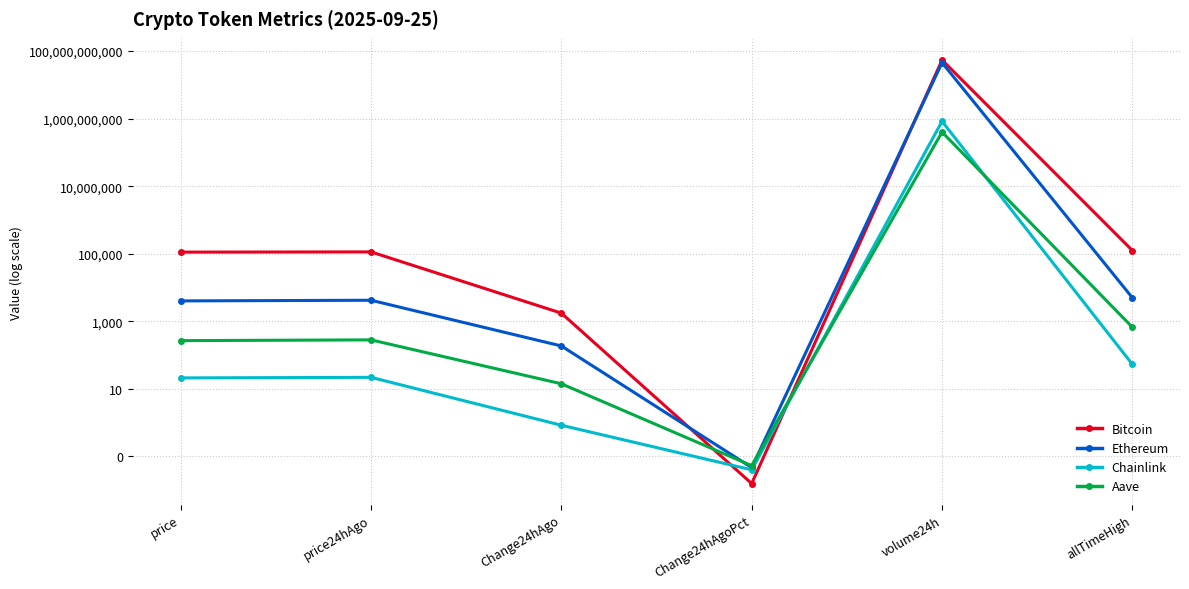

At which category is the sum across all series the highest?

volume24h